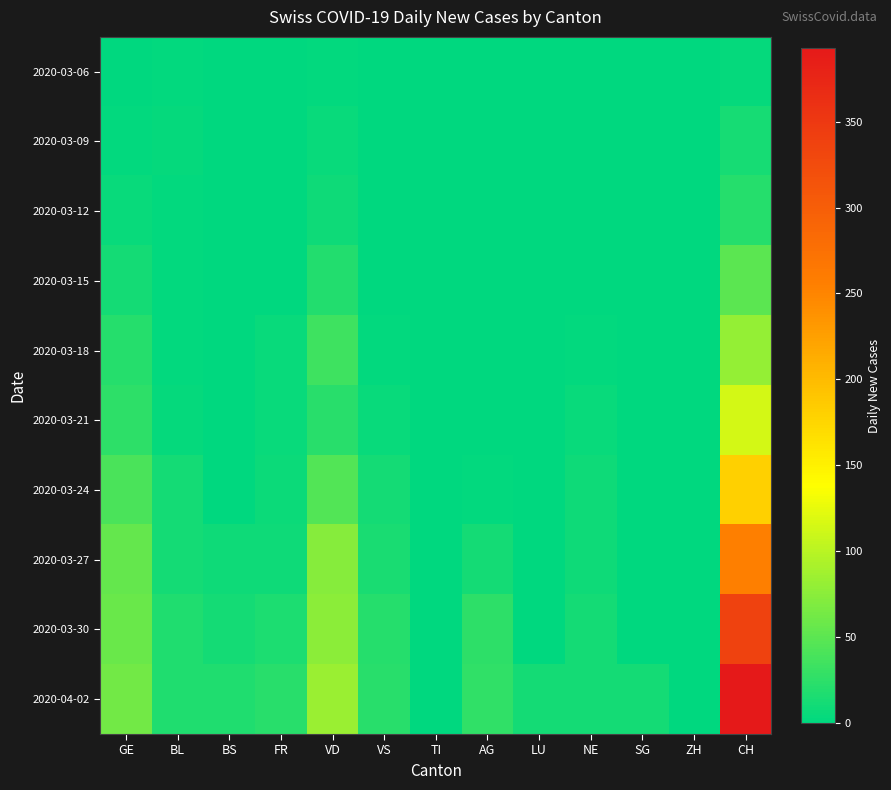

Reading left to right, transcribe all the data shown in this chart.

2020-03-06: GE=0	BL=2	BS=0	FR=0	VD=2	VS=0	TI=0	AG=0	LU=0	NE=0	SG=0	ZH=0	CH=4
2020-03-09: GE=3	BL=4	BS=0	FR=0	VD=5	VS=1	TI=0	AG=0	LU=0	NE=0	SG=0	ZH=0	CH=13
2020-03-12: GE=6	BL=3	BS=0	FR=0	VD=8	VS=1	TI=0	AG=0	LU=0	NE=1	SG=0	ZH=0	CH=21
2020-03-15: GE=12	BL=2	BS=0	FR=0	VD=19	VS=1	TI=0	AG=0	LU=0	NE=1	SG=0	ZH=0	CH=50
2020-03-18: GE=20	BL=2	BS=0	FR=5	VD=34	VS=2	TI=0	AG=0	LU=0	NE=3	SG=0	ZH=0	CH=81
2020-03-21: GE=25	BL=4	BS=0	FR=6	VD=23	VS=6	TI=0	AG=0	LU=0	NE=5	SG=0	ZH=0	CH=115
2020-03-24: GE=41	BL=11	BS=0	FR=7	VD=46	VS=11	TI=0	AG=2	LU=0	NE=8	SG=0	ZH=0	CH=181
2020-03-27: GE=54	BL=11	BS=8	FR=8	VD=73	VS=15	TI=0	AG=12	LU=0	NE=9	SG=0	ZH=0	CH=255
2020-03-30: GE=57	BL=17	BS=12	FR=16	VD=76	VS=21	TI=0	AG=25	LU=0	NE=12	SG=0	ZH=0	CH=337
2020-04-02: GE=62	BL=18	BS=17	FR=23	VD=83	VS=23	TI=0	AG=27	LU=11	NE=12	SG=11	ZH=0	CH=393